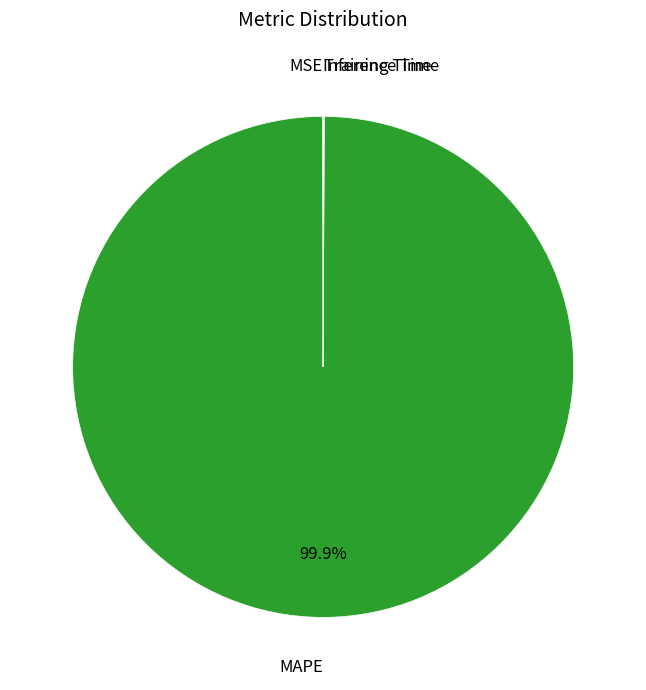

Is there any slice that represents more than half of the pie?

Yes